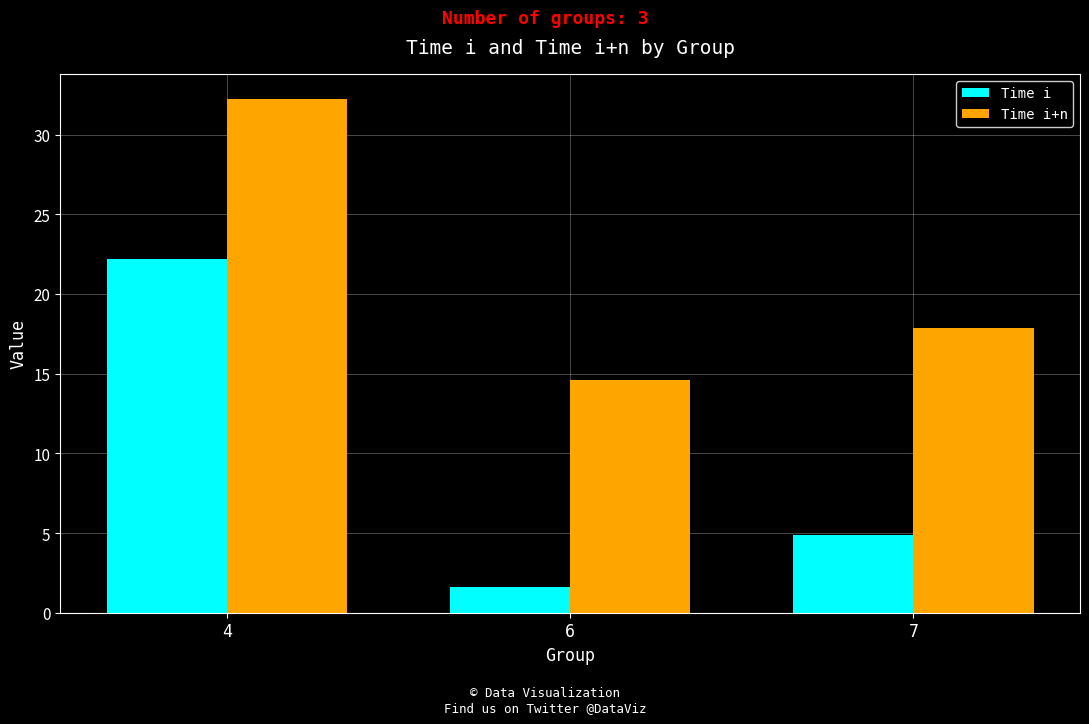

Which category has the highest value across all series?

4